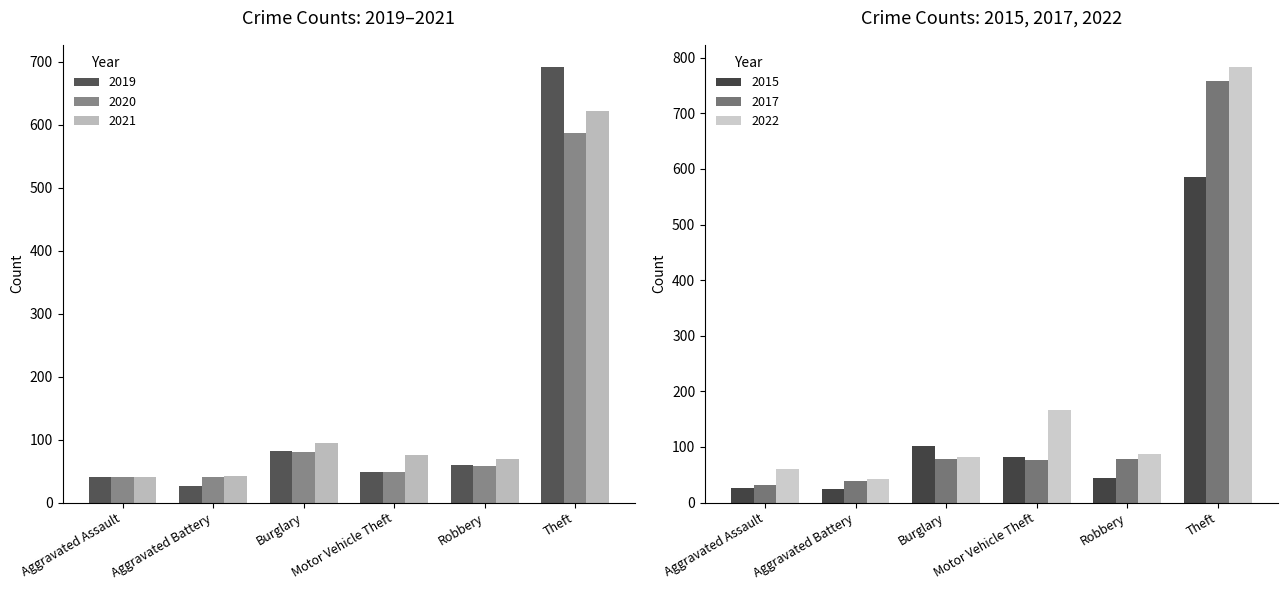

What is the difference between the 2019 values at Aggravated Battery and Robbery?

34